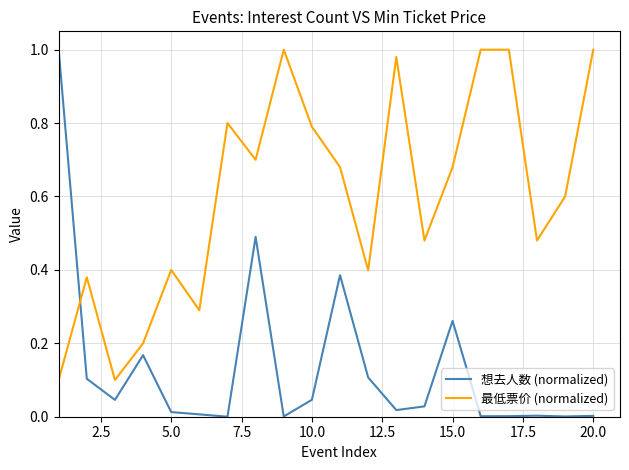

Which series has the largest range (max minus min)?

想去人数 (normalized)